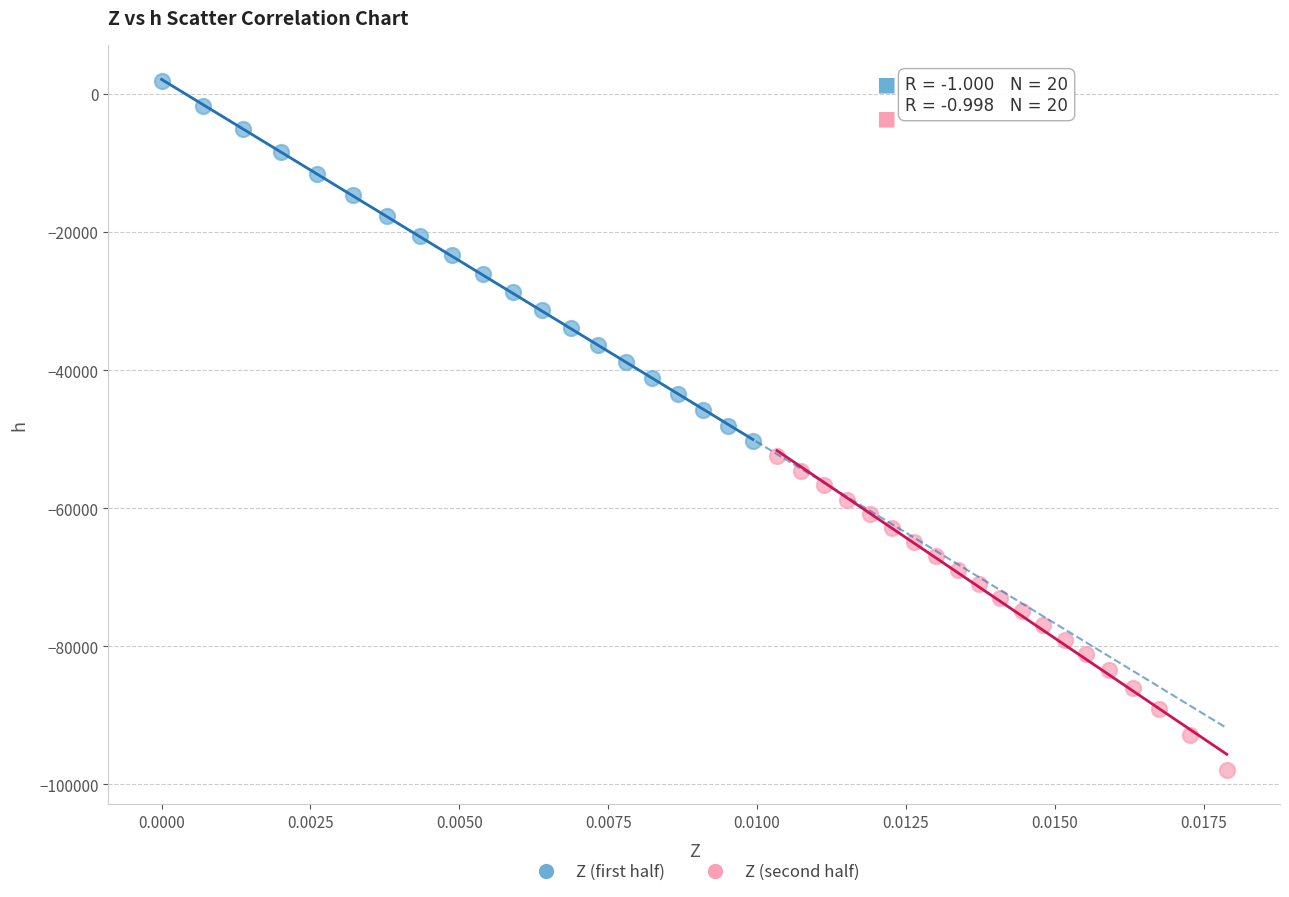

Which series contains the highest Y value?

Z (first half)